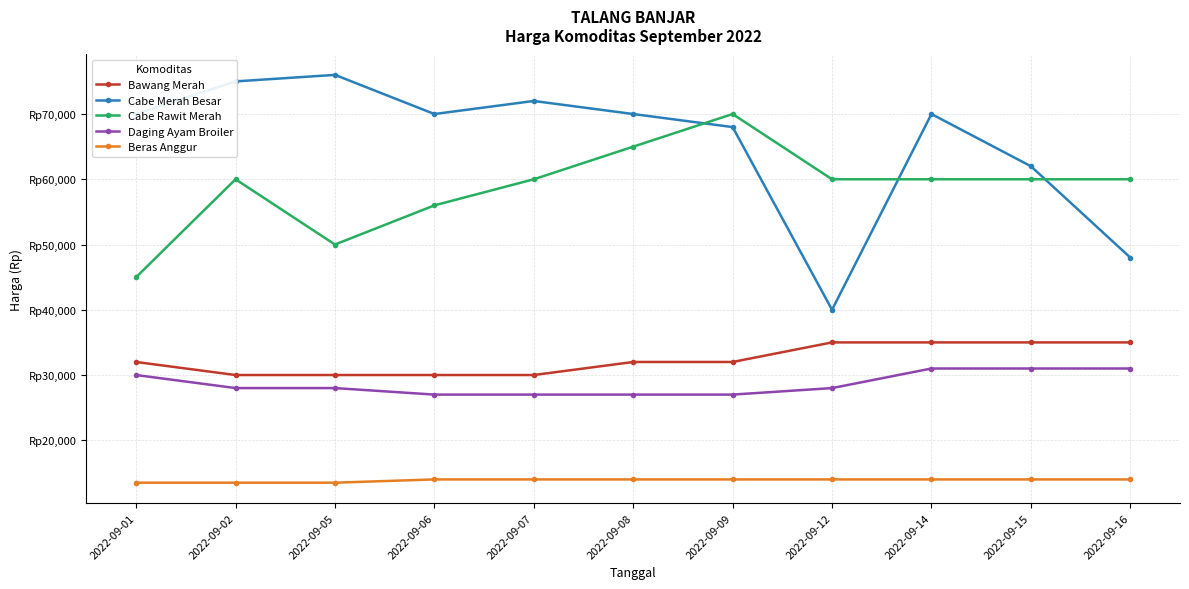

At which label does Daging Ayam Broiler first exceed 28000?

2022-09-01